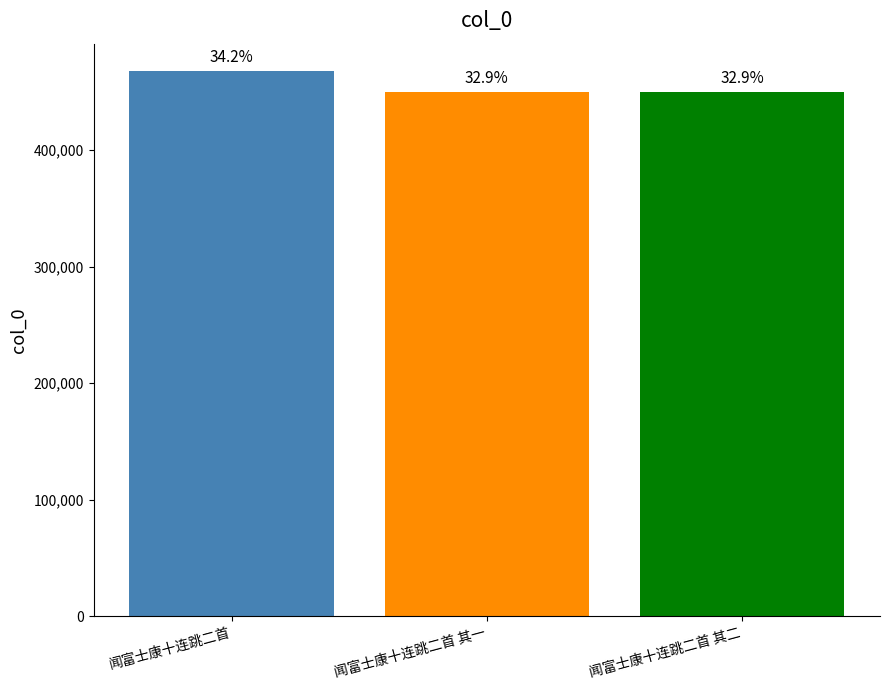

What is the change in value from 闻富士康十连跳二首 to 闻富士康十连跳二首 其一?

-17727